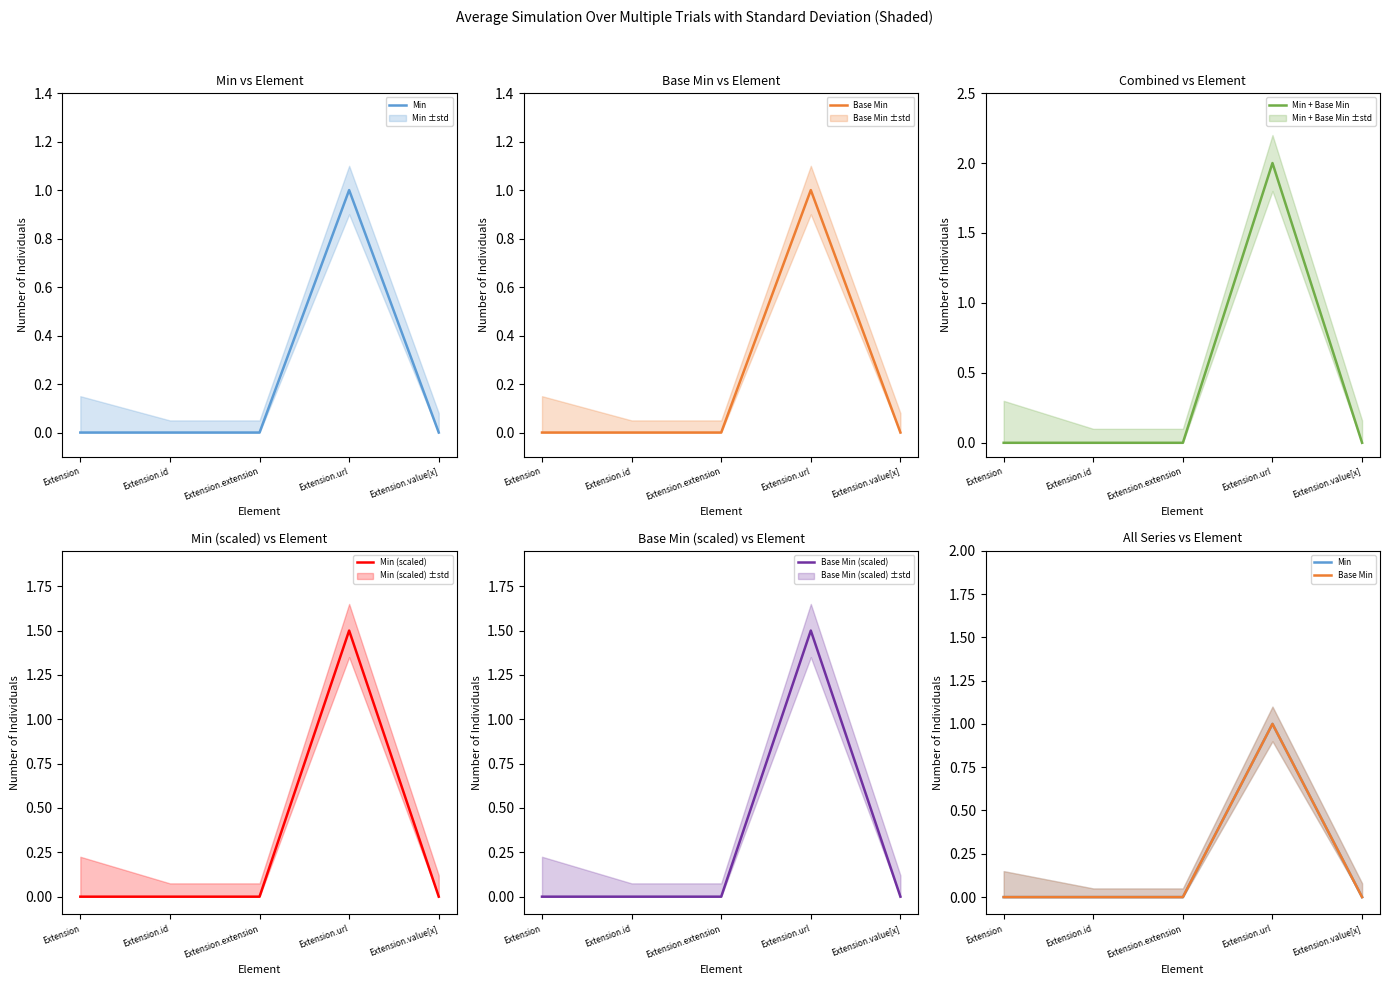

Where is Base Min (scaled) nearest to the value 0?

Extension